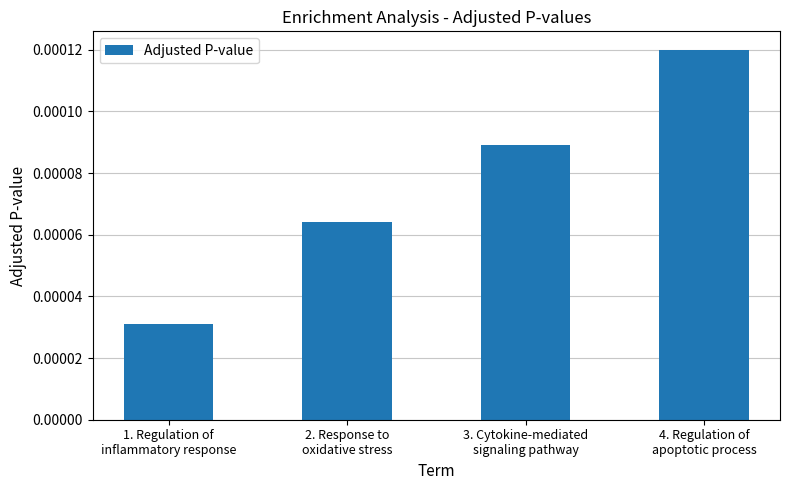

How many series are shown in this chart?

1